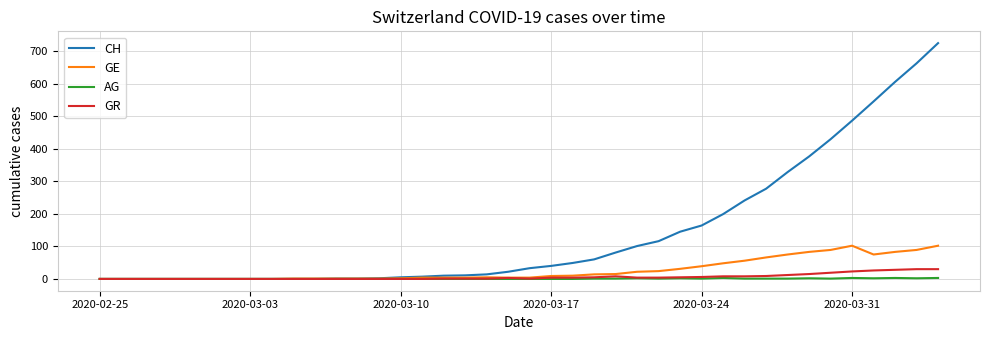

Which series has the largest total across all categories?

CH